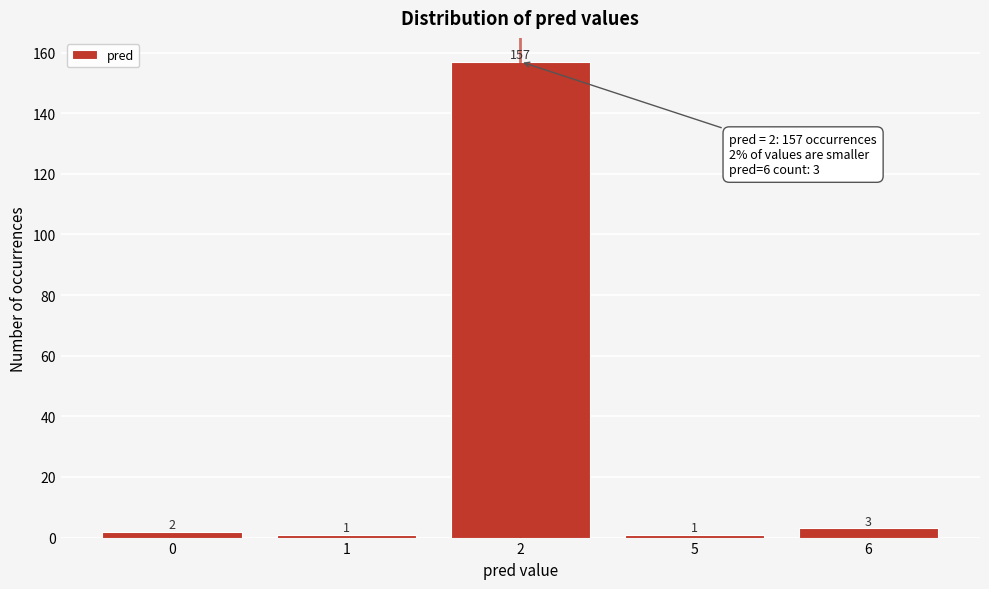

Reading left to right, extract all data points from this chart.

2	1	157	1	3